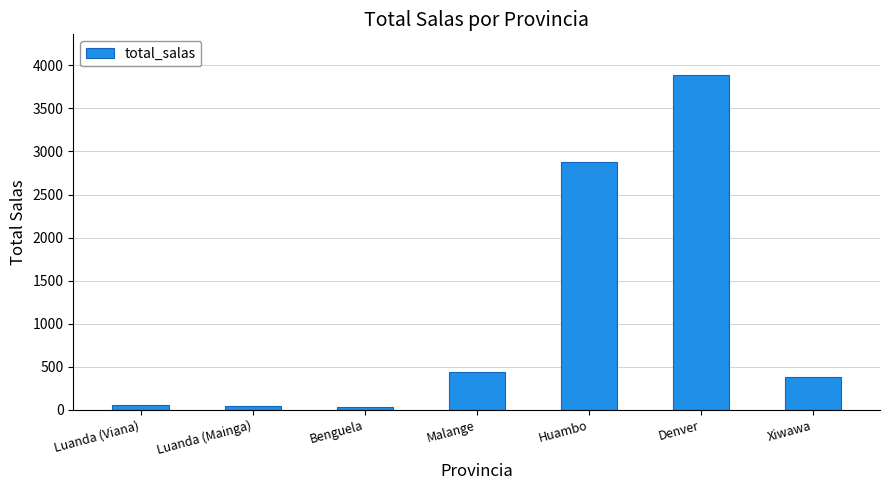

What is the ratio of the value at Denver to the value at Xiwawa?

10.1